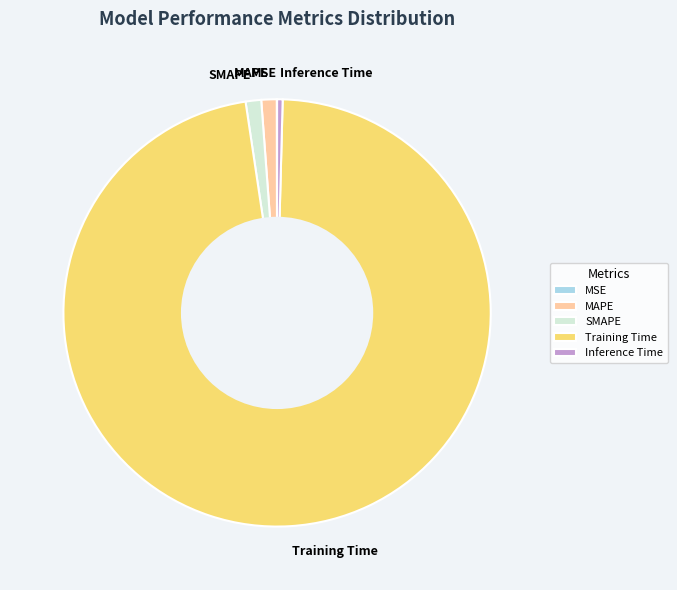

Is it true that SMAPE is 11% of the pie?

False